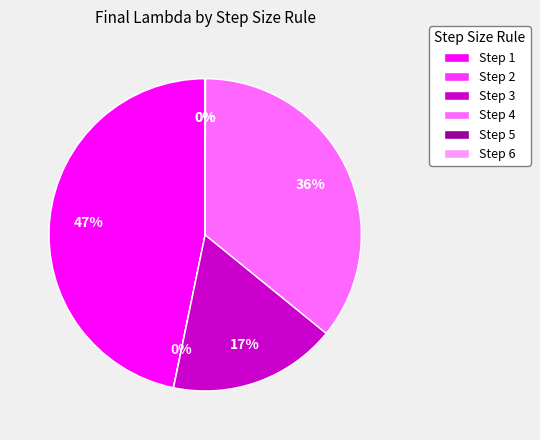

The Step 3 slice represents 17% of the pie. True or false?

True